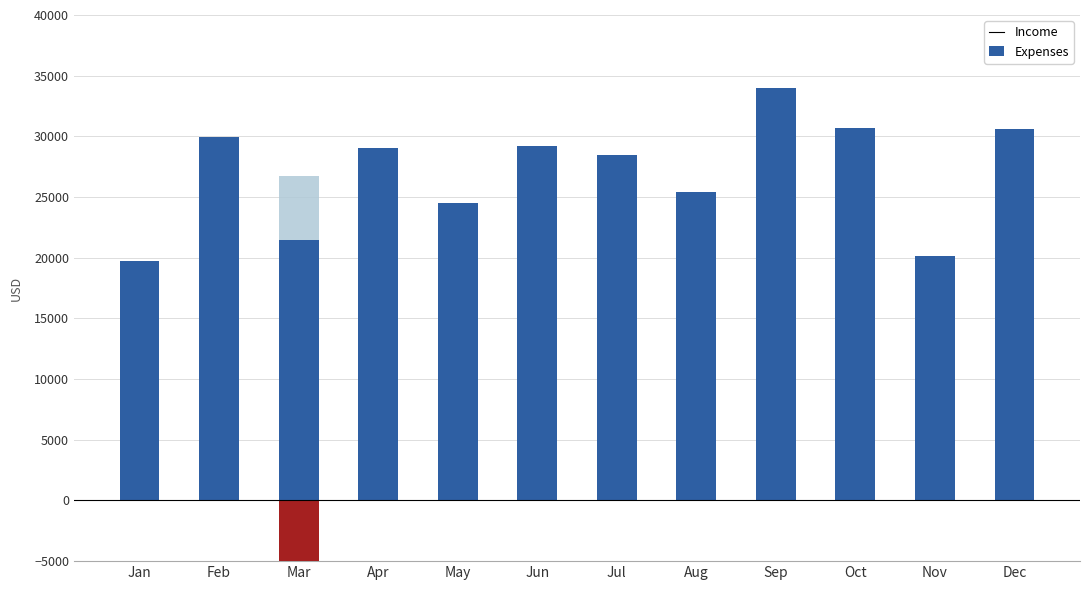

Which has a higher value, Aug or Oct?

Oct